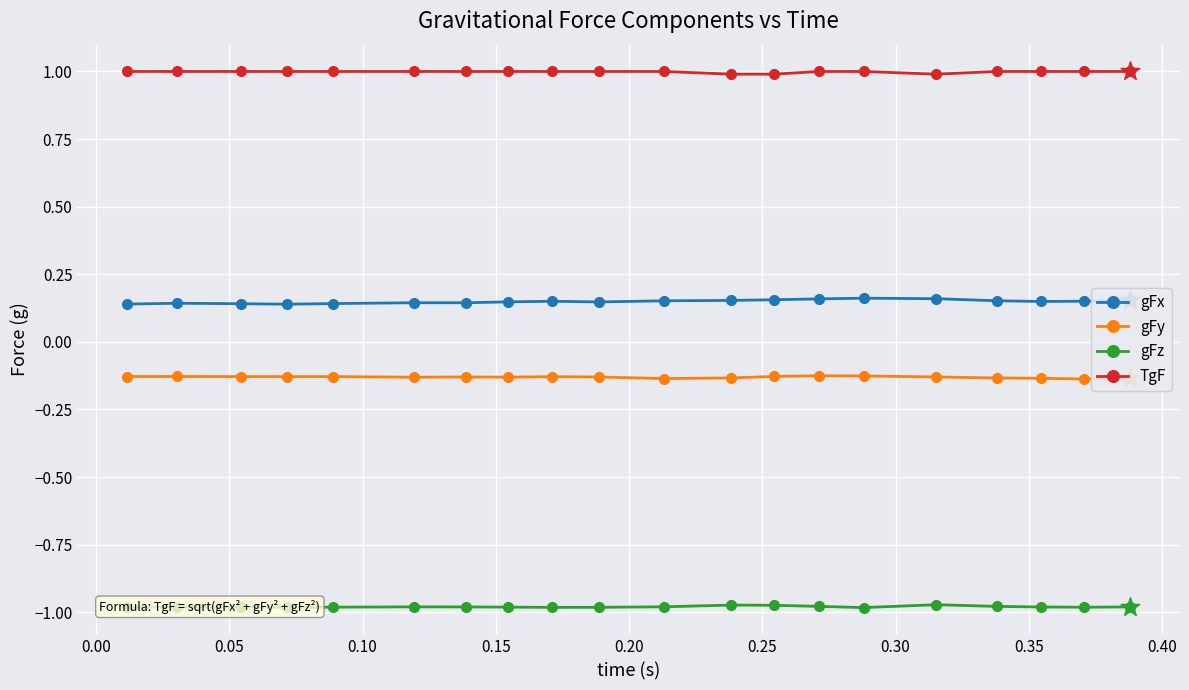

Which series has the largest total across all categories?

TgF